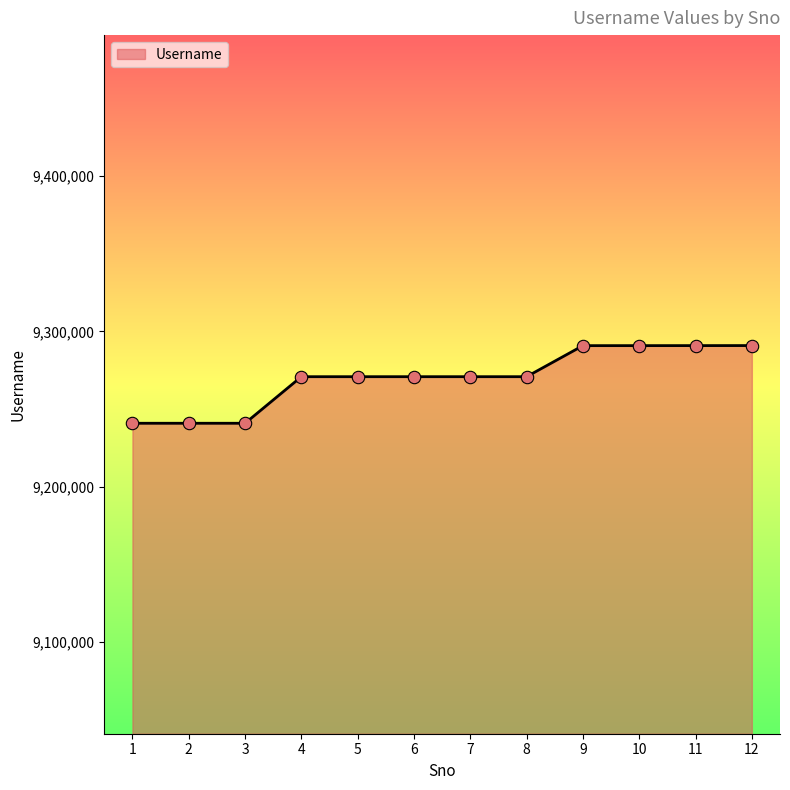

What is the change in value from 4 to 10?

+20012